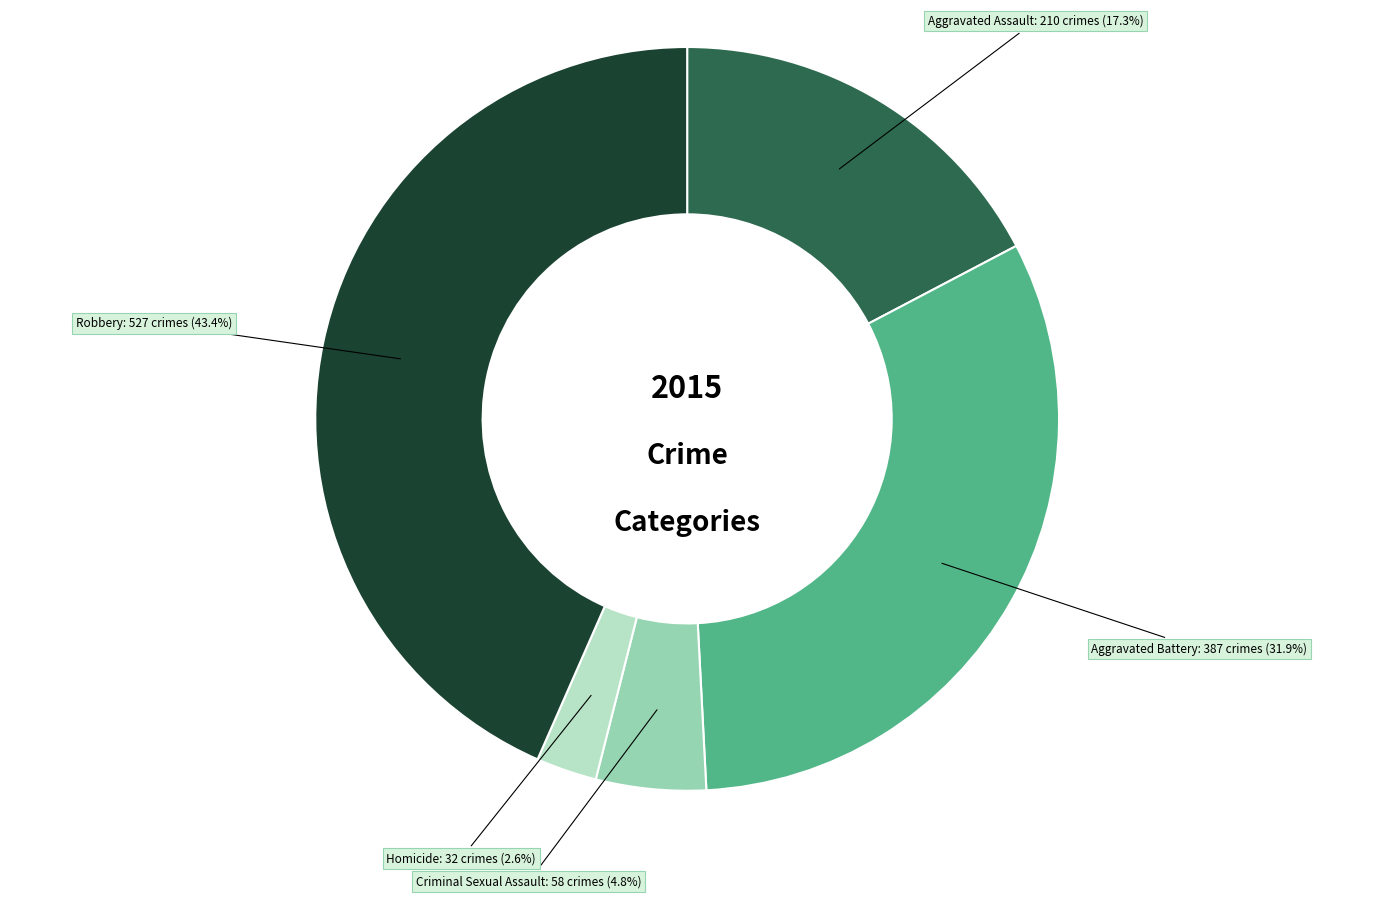

Is there any slice that represents more than half of the pie?

No